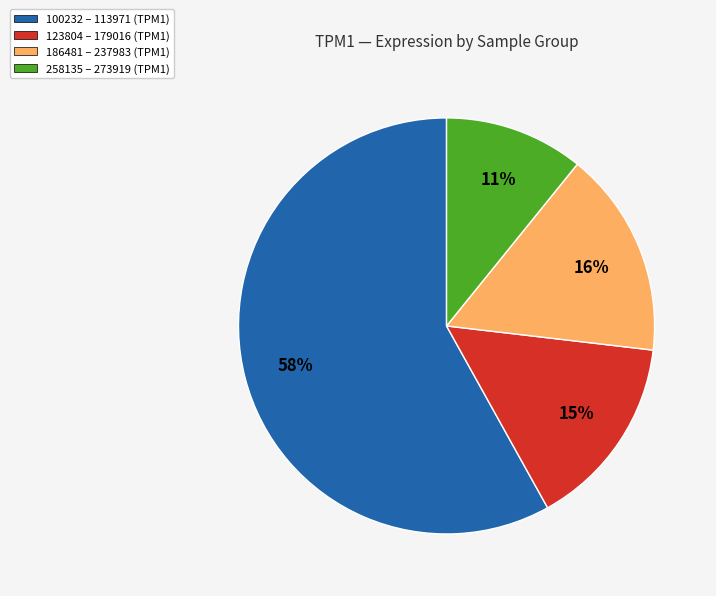

Is the sum of 123804 – 179016 (TPM1) and 100232 – 113971 (TPM1) greater than half?

Yes